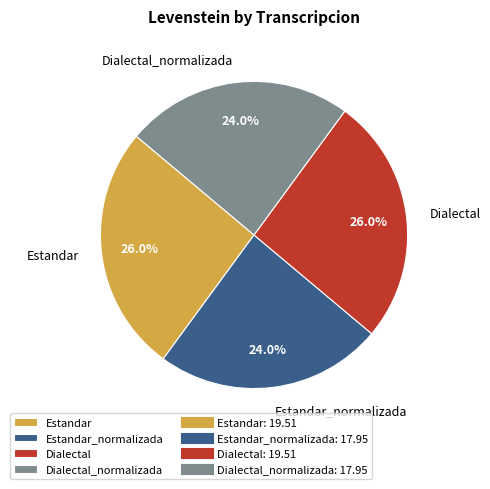

How much of the chart is everything except Estandar_normalizada?

76.0%